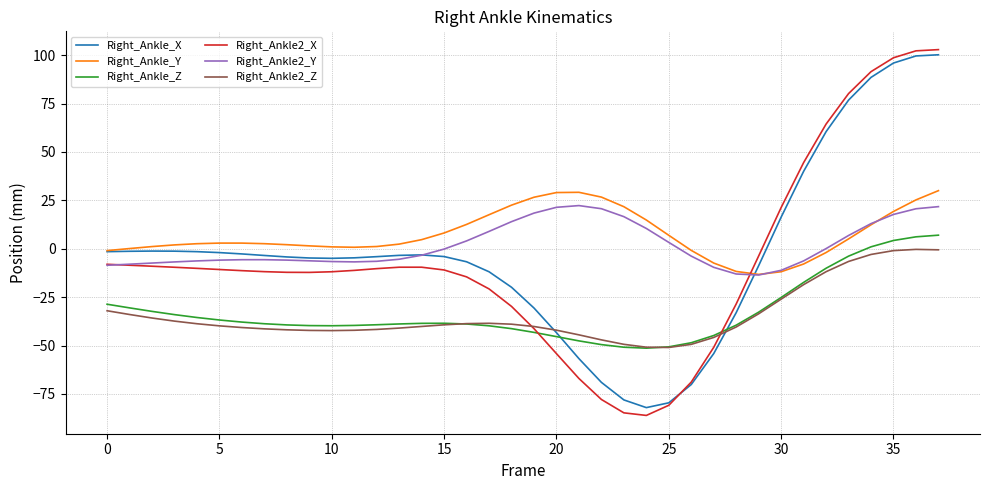

Which series has the largest range (max minus min)?

Right_Ankle2_X